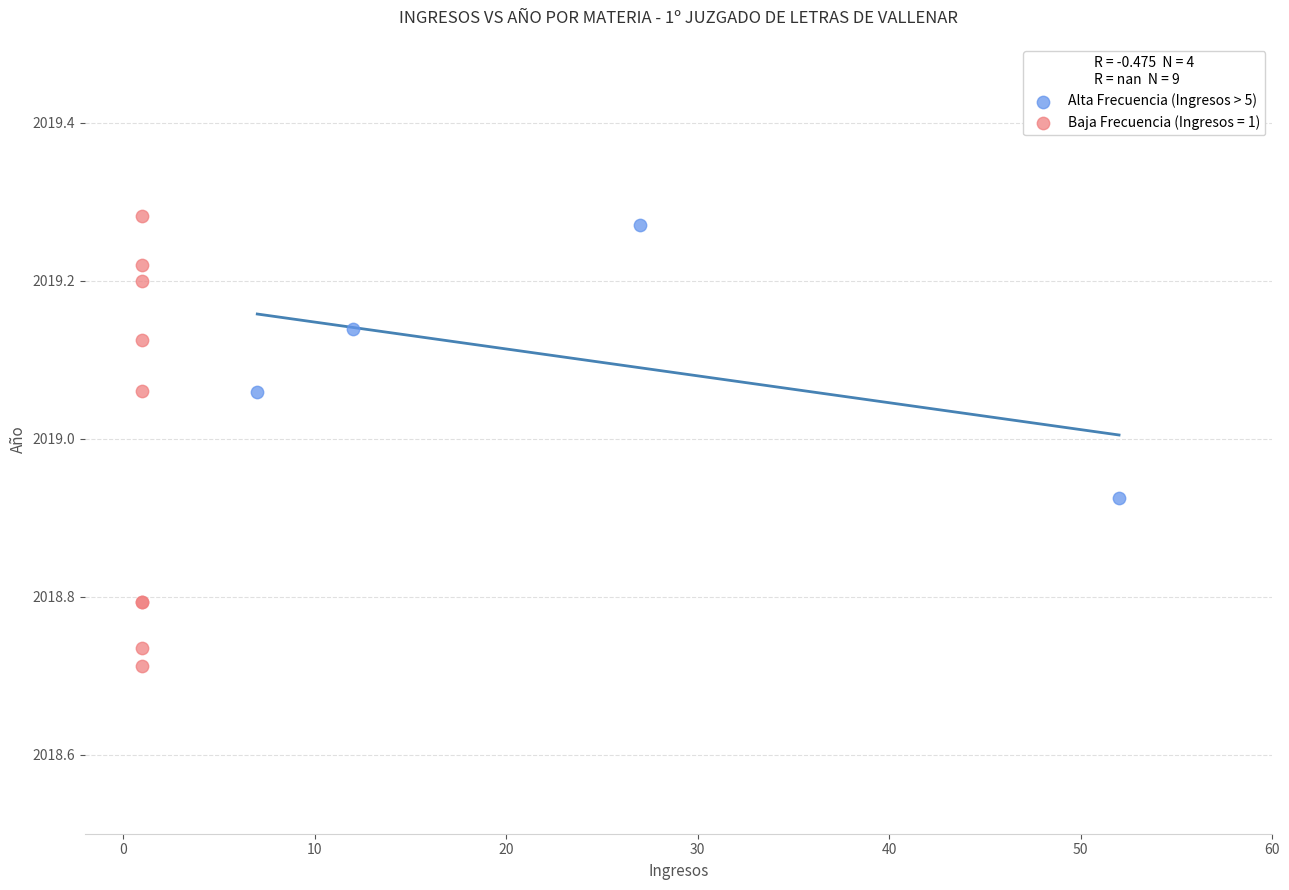

Which series has the widest spread of Y values?

Baja Frecuencia (Ingresos = 1)